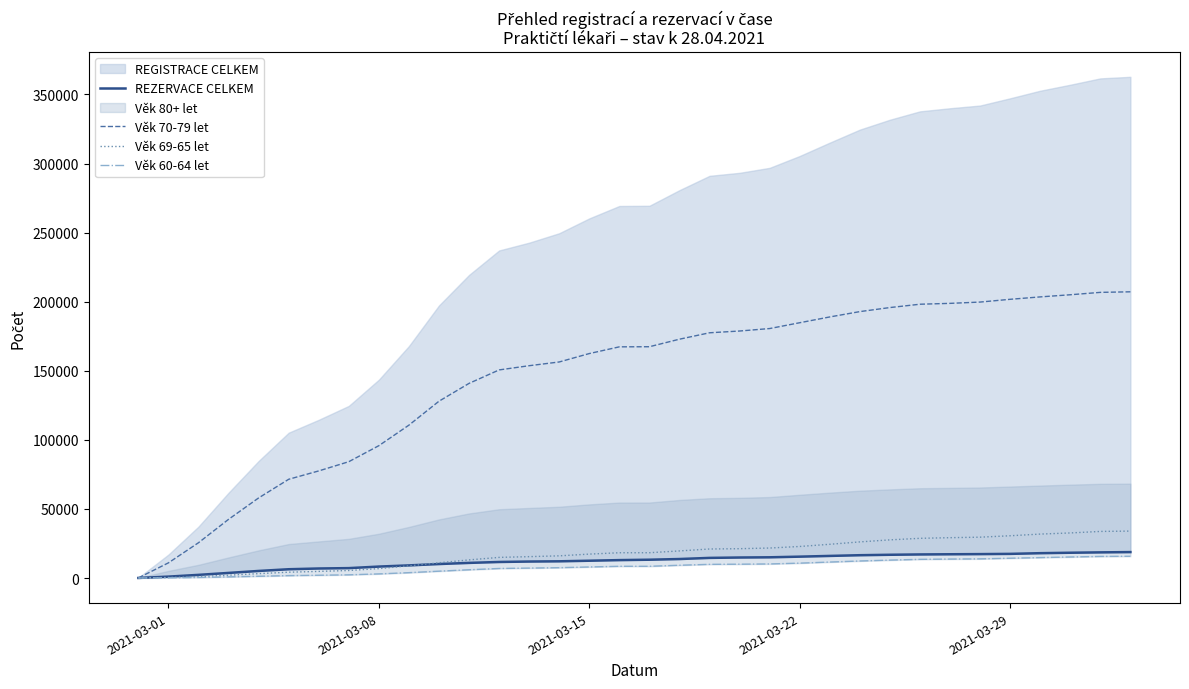

What is the average value of the Věk 70-79 let series?

144022